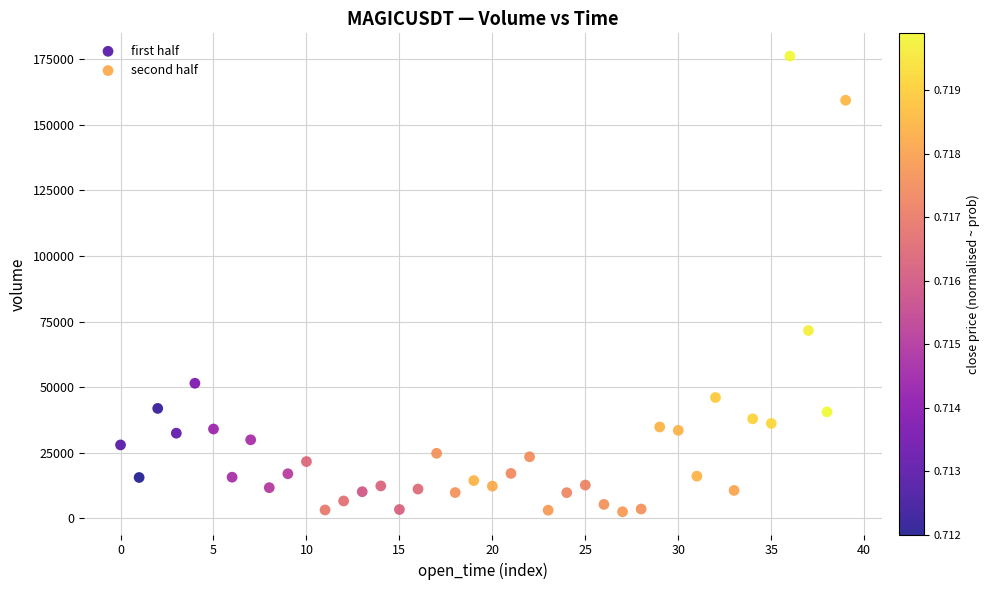

What are all the series names shown in the legend?

first half, second half